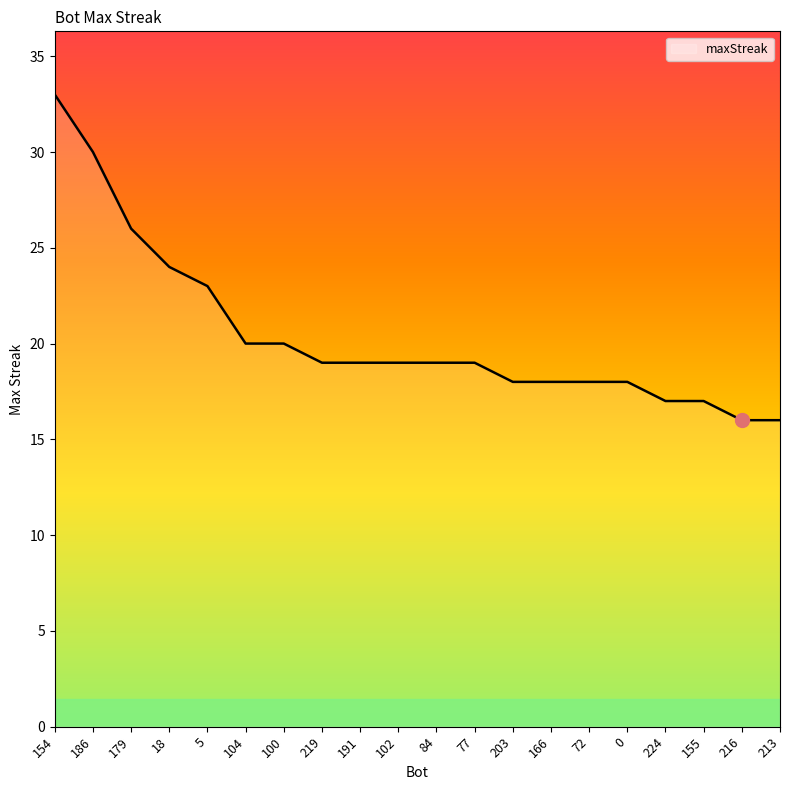

Is this an area chart (filled region under the line)?

No